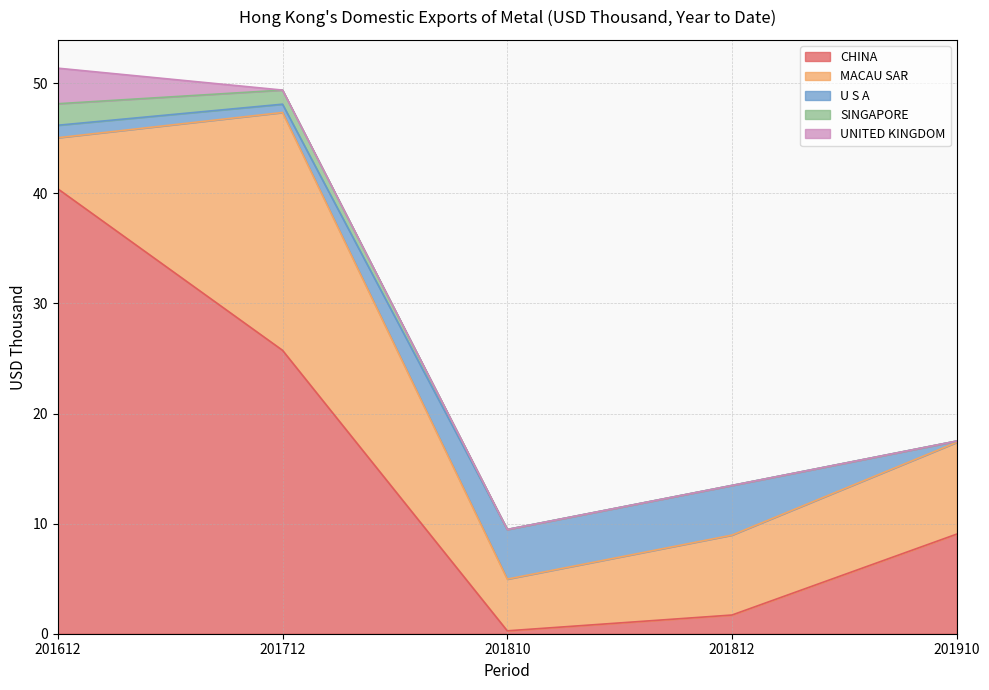

True or false: MACAU SAR and SINGAPORE intersect in this chart.

False